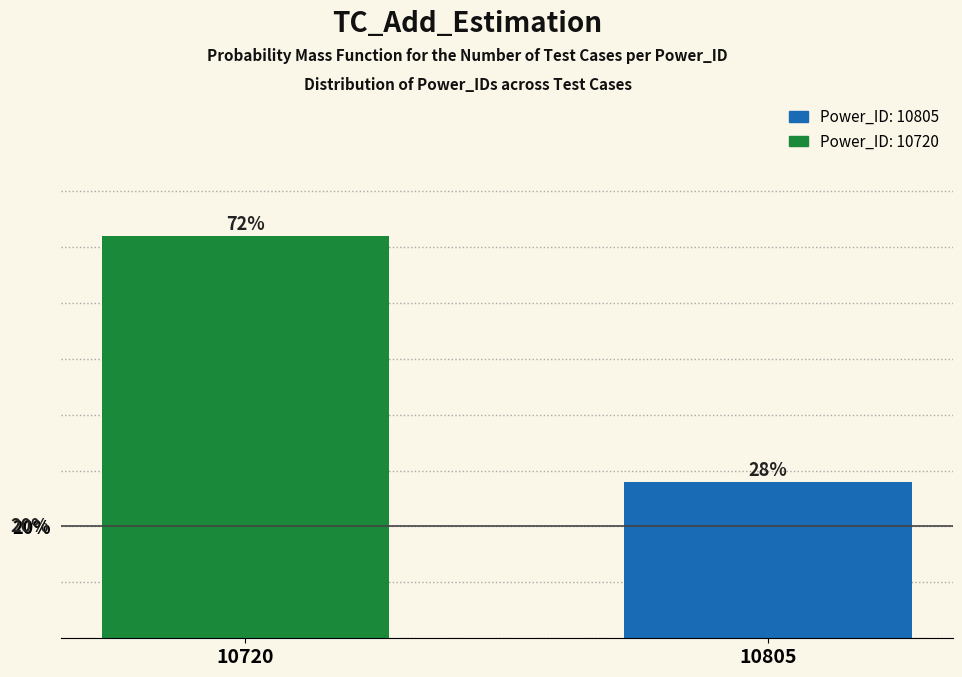

Reading right to left, transcribe all the data shown in this chart.

28.0	72.0